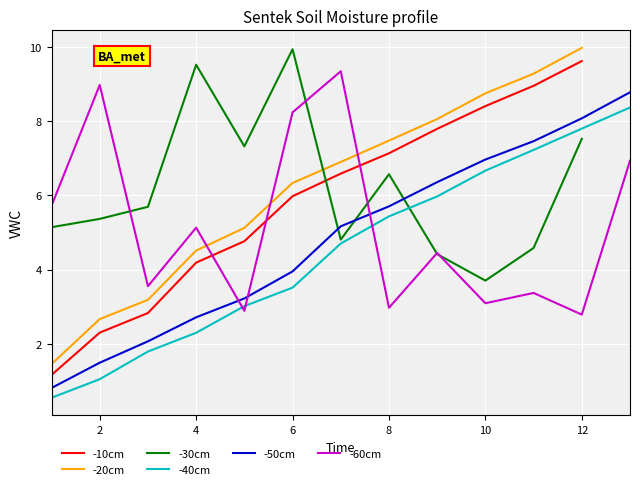

What is the difference between the second highest and second lowest values in the Off_10 series?

6.6